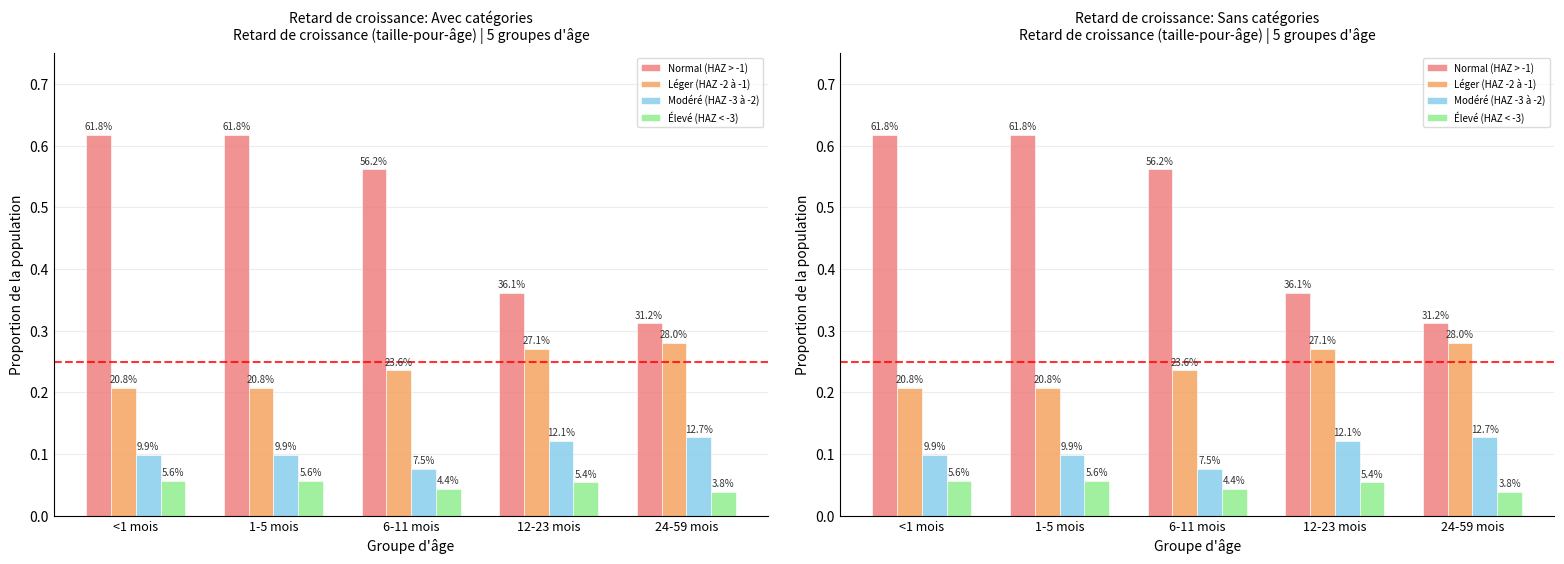

Is it true that Modéré (HAZ -3 à -2) equals 0.1 at 1-5 mois?

True